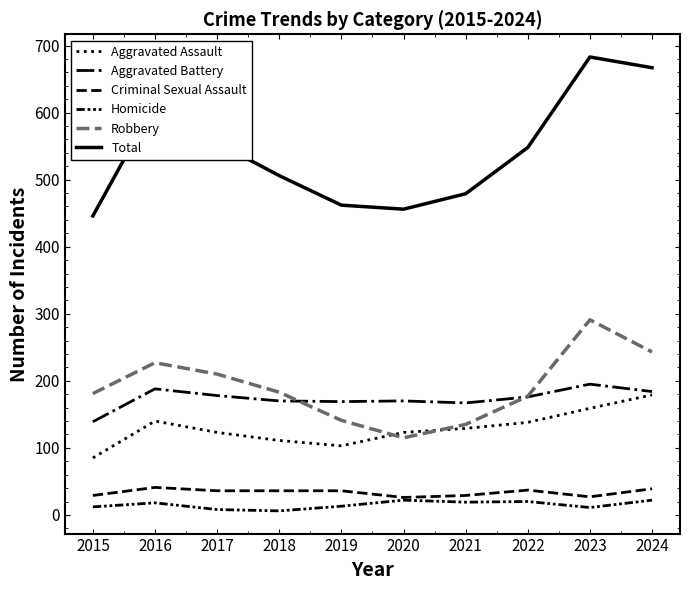

Is the value of Total at 2017 greater than the value of Criminal Sexual Assault at 2023?

Yes